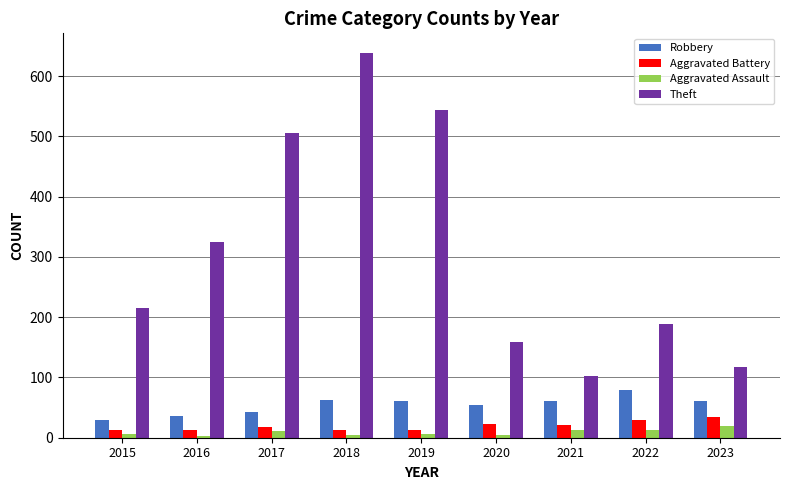

How many series are shown in this chart?

4